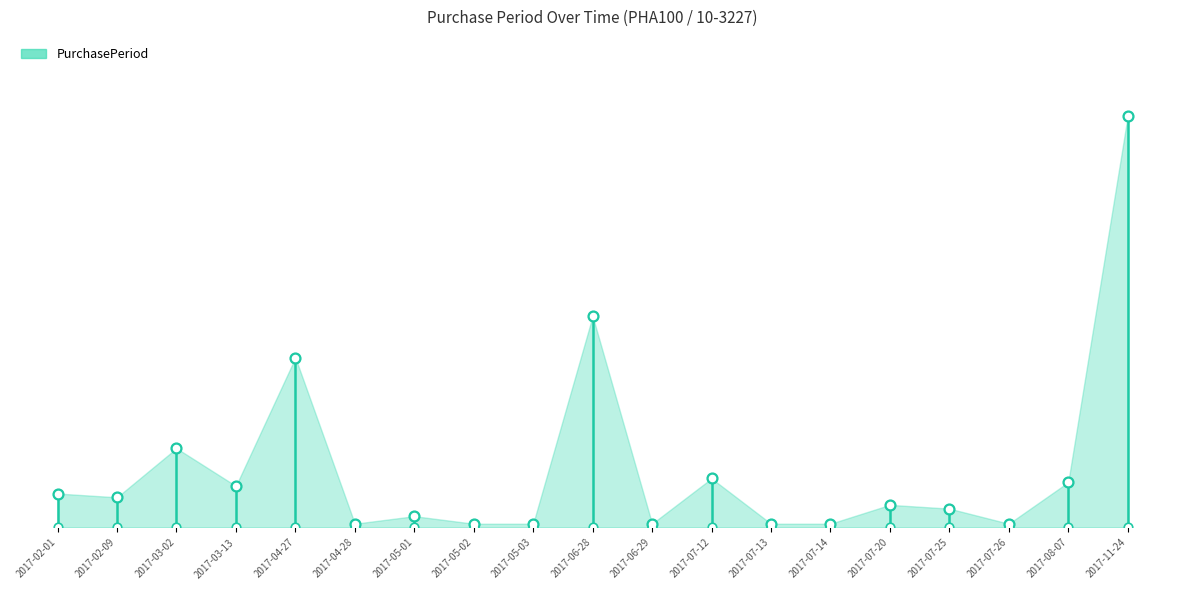

What is the change in value from 2017-02-01 to 2017-05-01?

-6